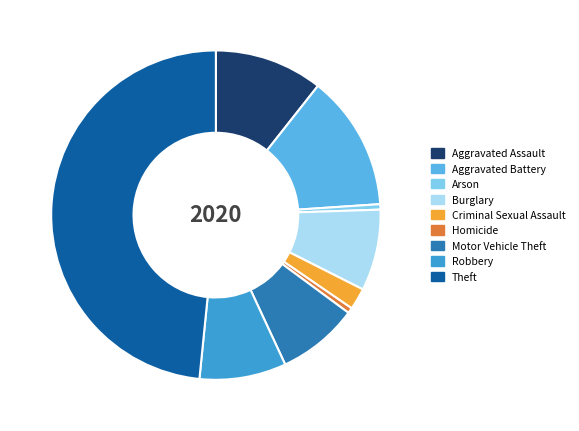

Between Theft and Criminal Sexual Assault, which is larger?

Theft